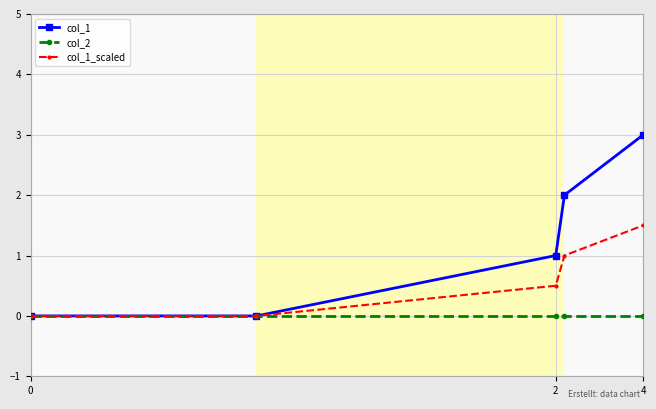

What is the value of the col_1 point at the 5th from the left?

3.0